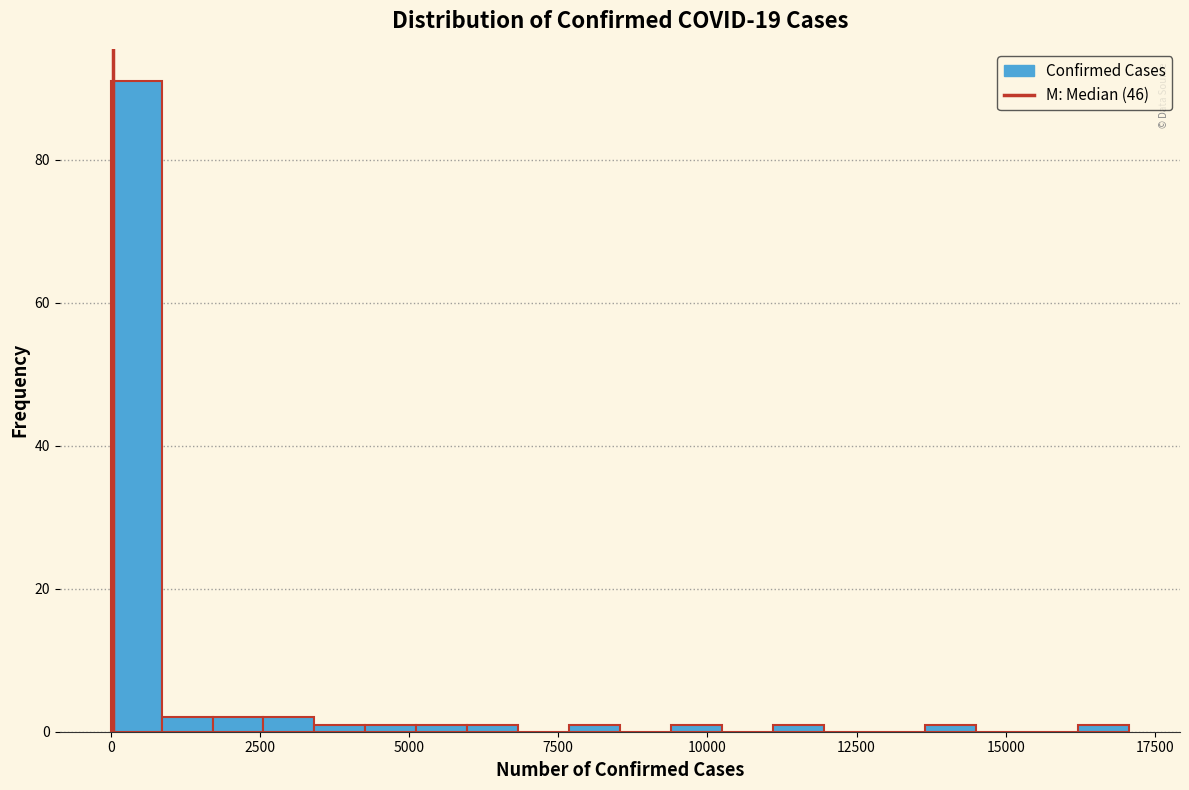

Read against the x-axis, roughly where is the centre of the tallest bar?

500